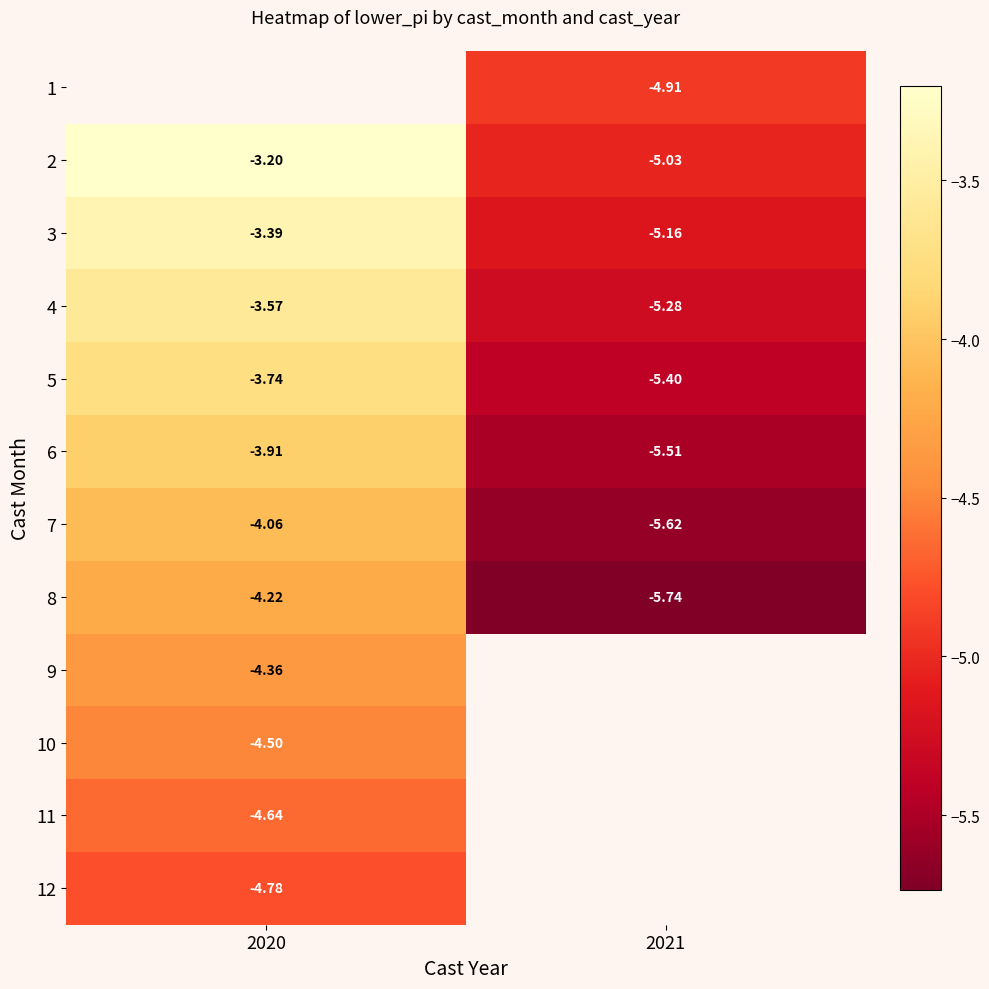

Is the value of 8 at 2021 greater than the value of 3 at 2021?

No